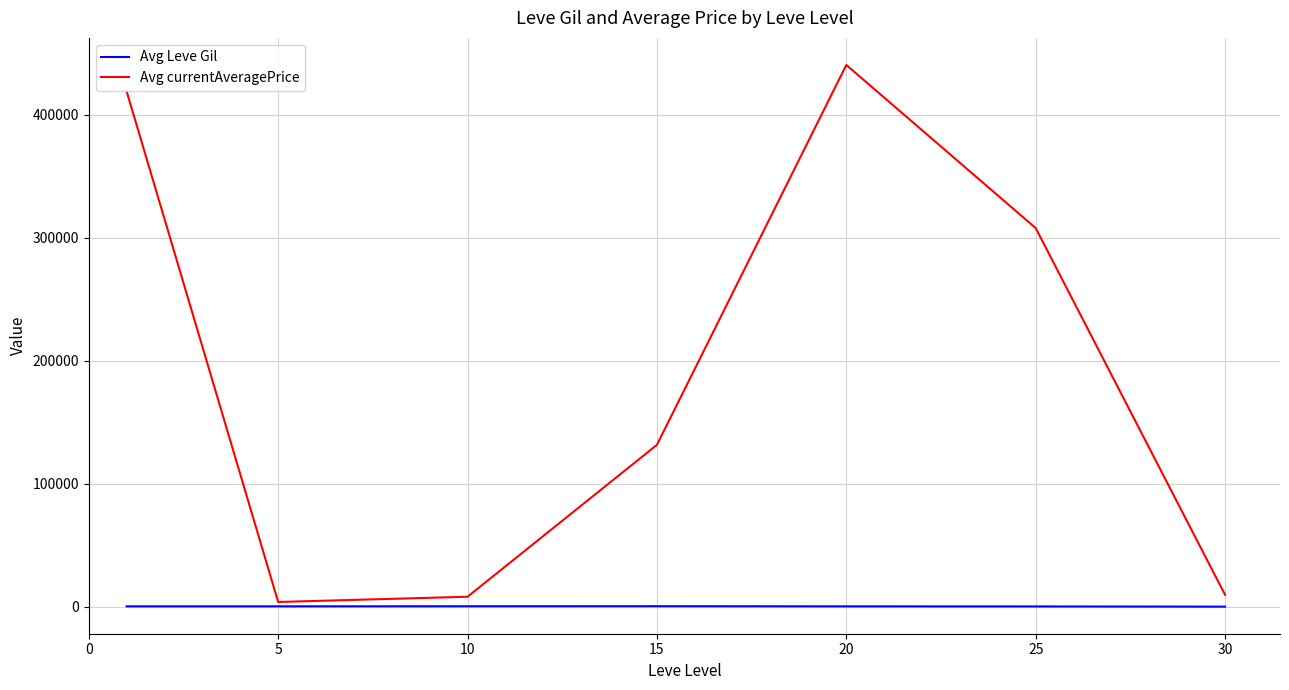

Which series has the largest total across all categories?

Avg currentAveragePrice